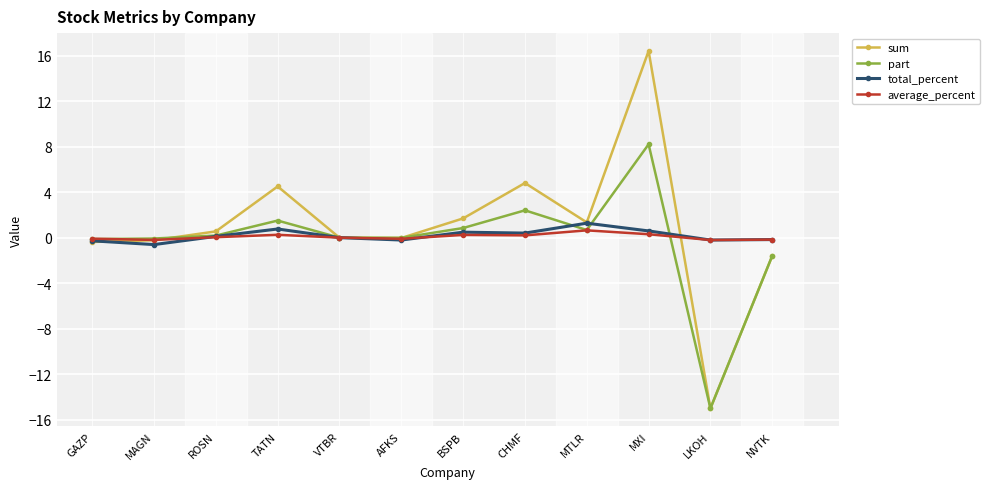

At which label is part closest to -3?

NVTK